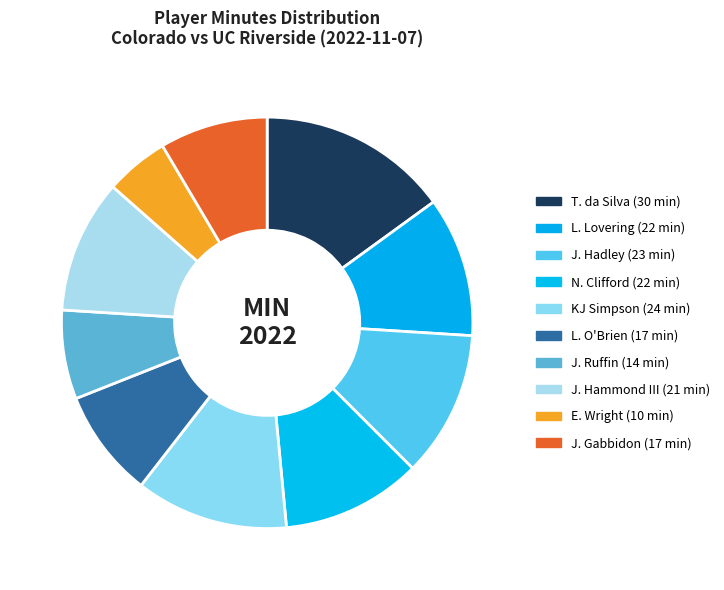

True or false: KJ Simpson accounts for 12% of the total.

True